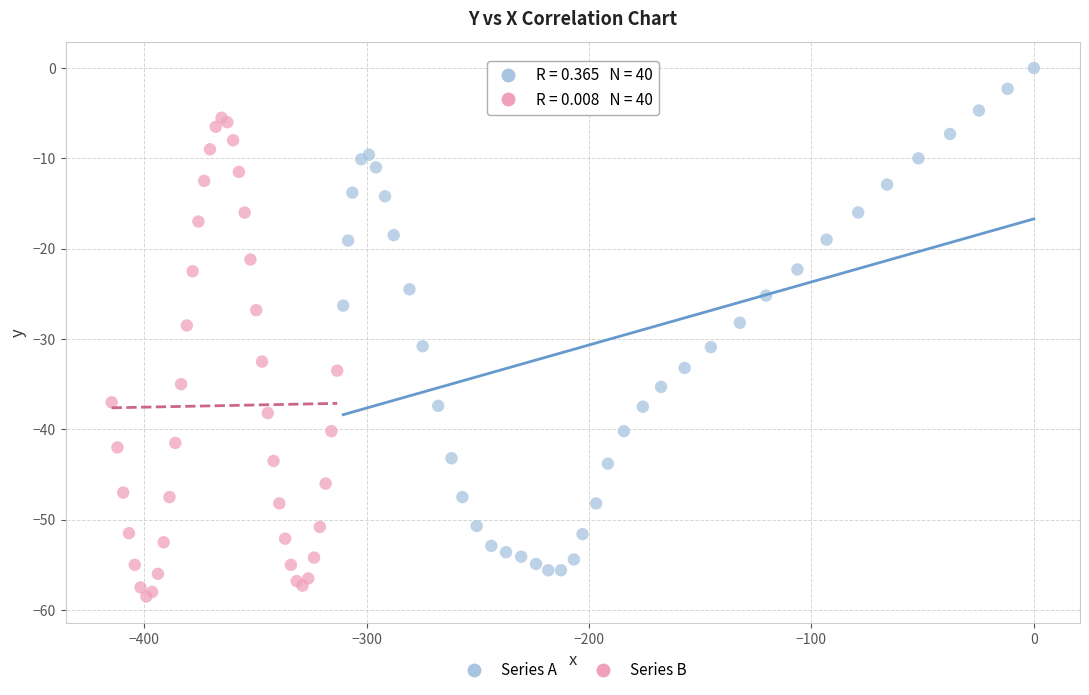

Which series reaches the minimum Y coordinate?

Series B